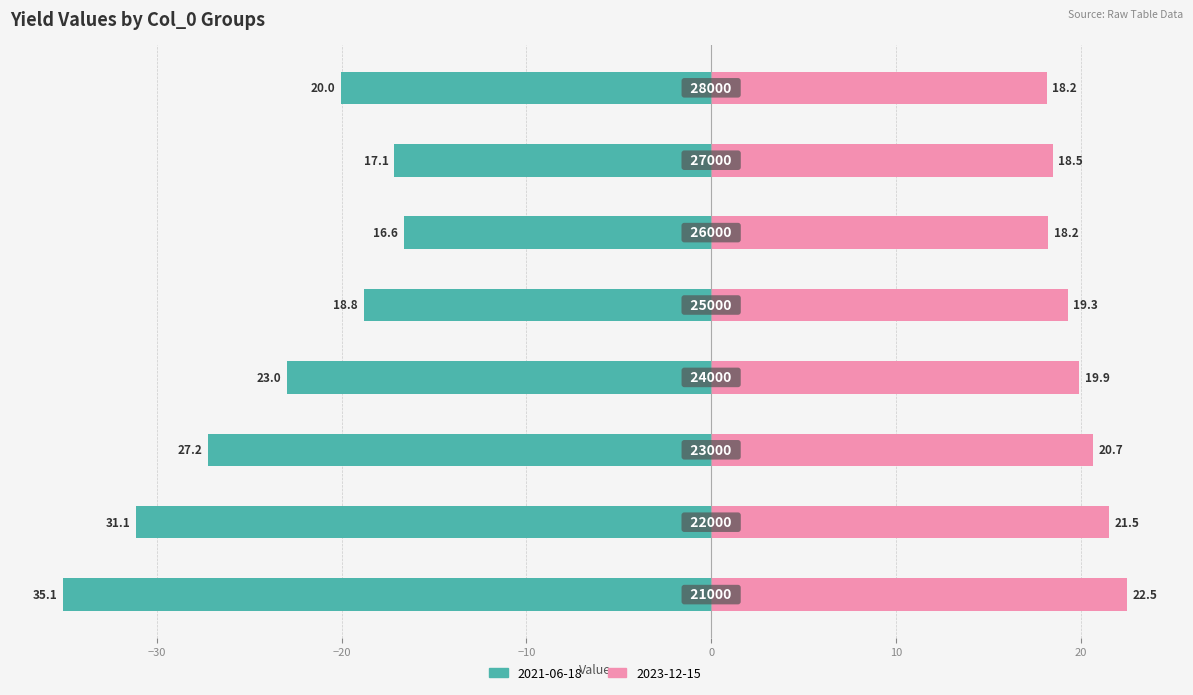

What is the value of the 2021-06-18 bar at the 6th from the left?

-16.6